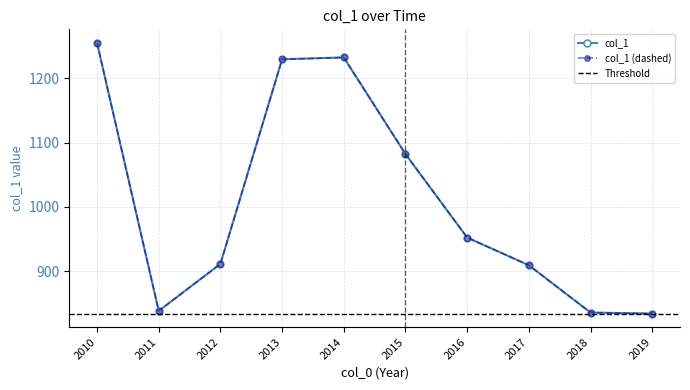

How many points are higher than both their immediate neighbors (excluding endpoints)?

1